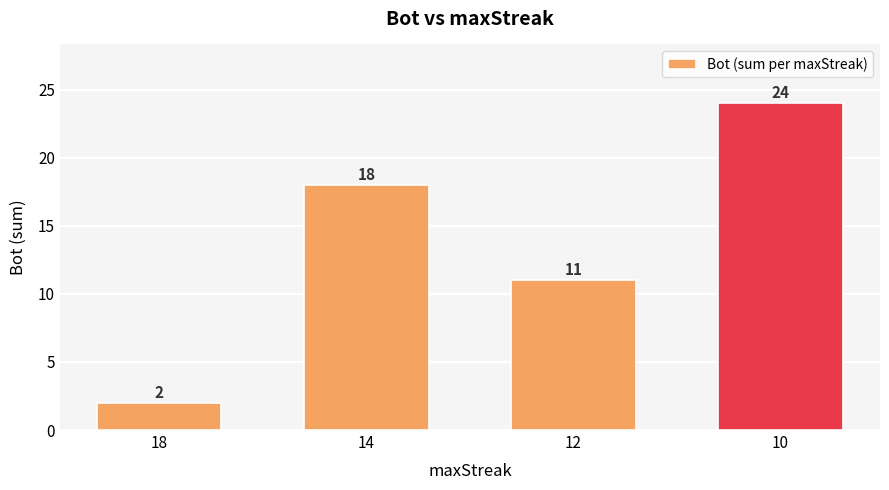

What is the change in value from 18 to 12?

+9